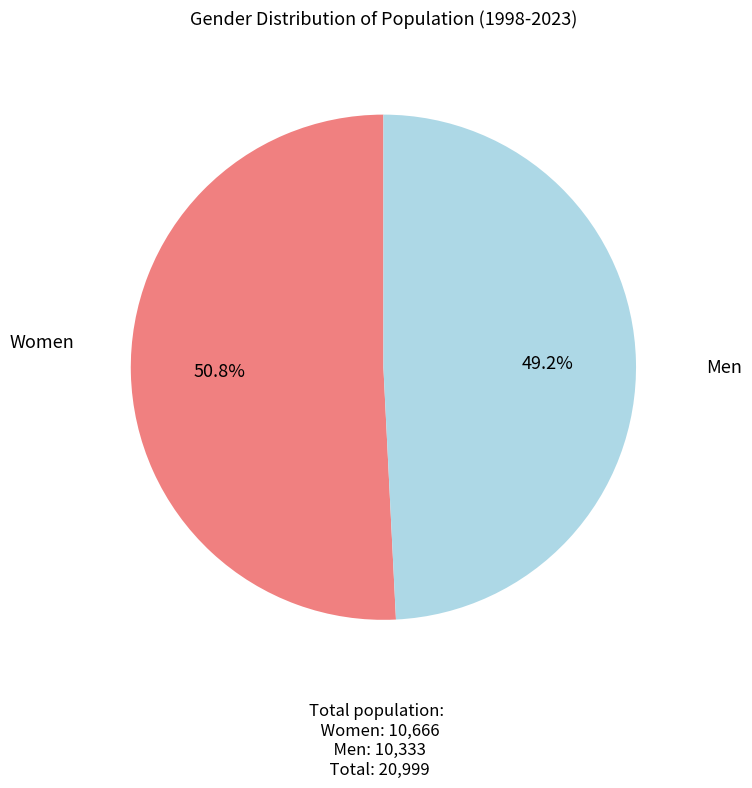

Does any single category account for the majority?

Yes